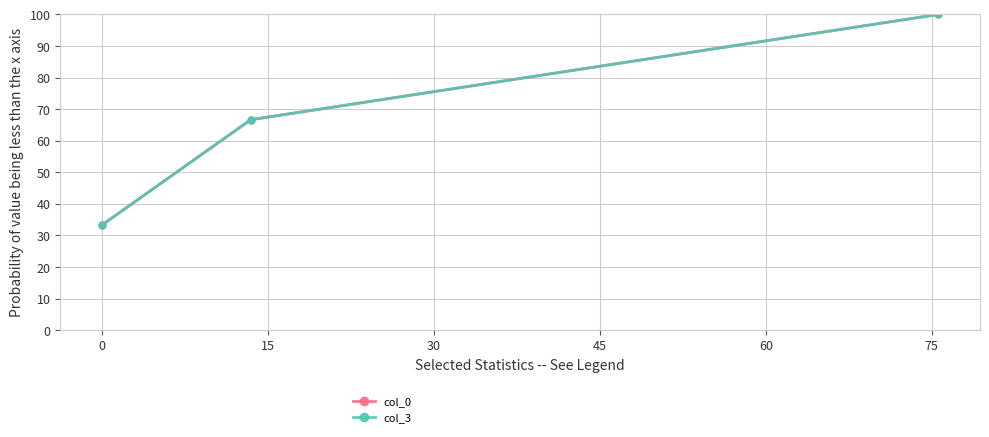

Reading right to left, what are all the values shown in this chart?

col_0: 100.0	66.7	33.3
col_3: 100.0	66.7	33.3